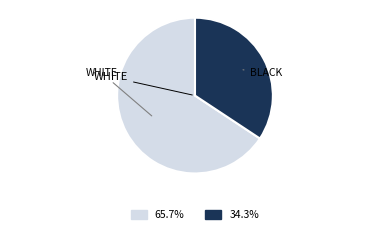

Rank the categories by value from lowest to highest.

BLACK, WHITE